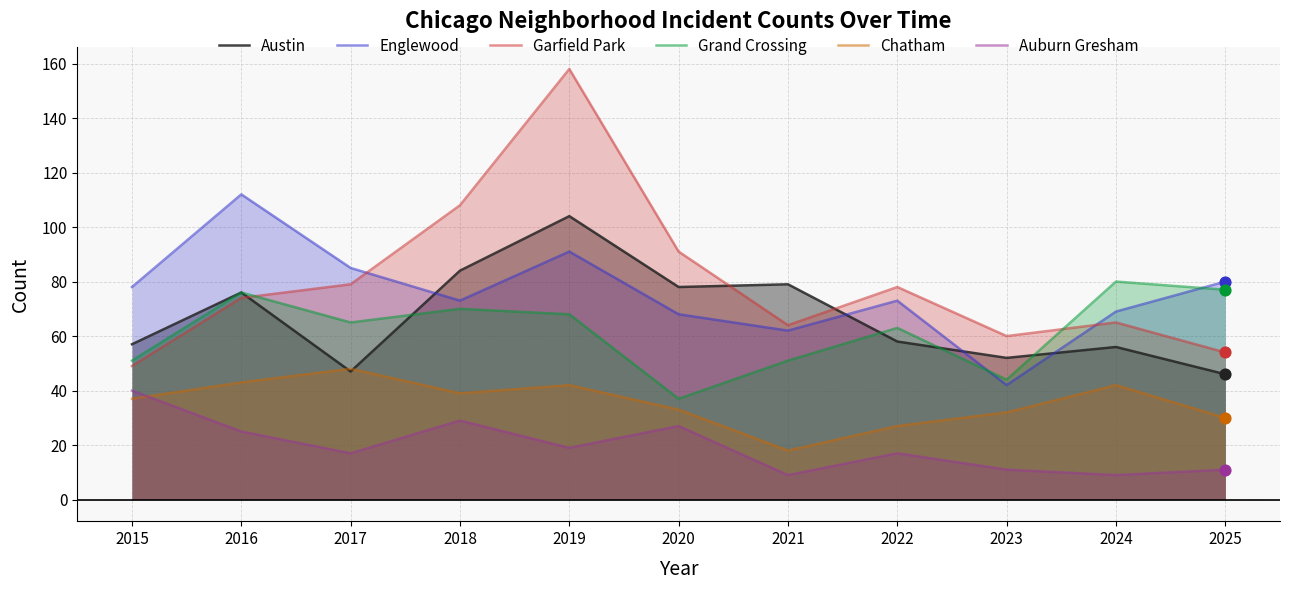

At how many categories does at least one series exceed 34?

11